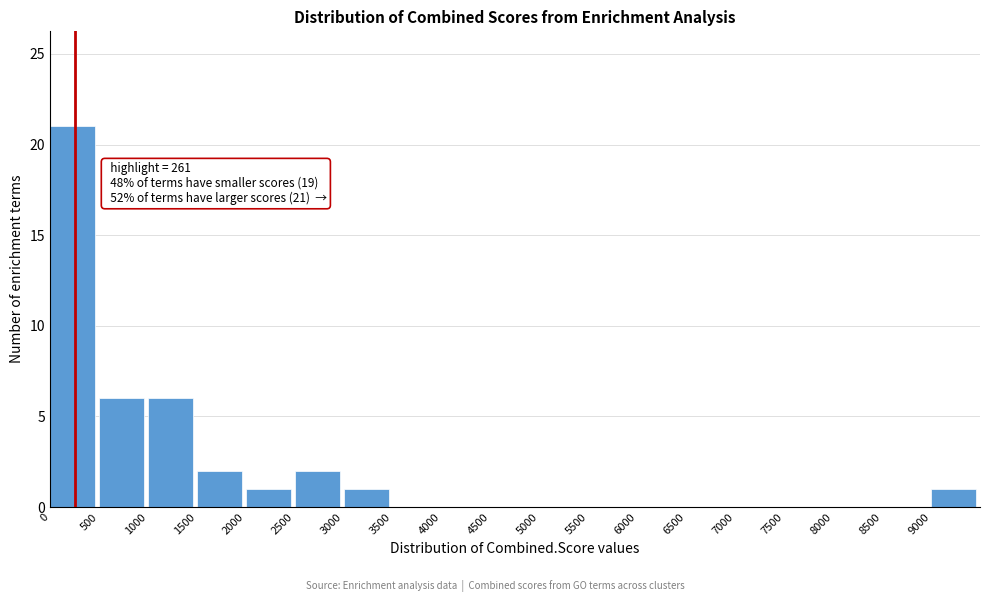

Over which range of the x-axis is the bar tallest?

0 to 500